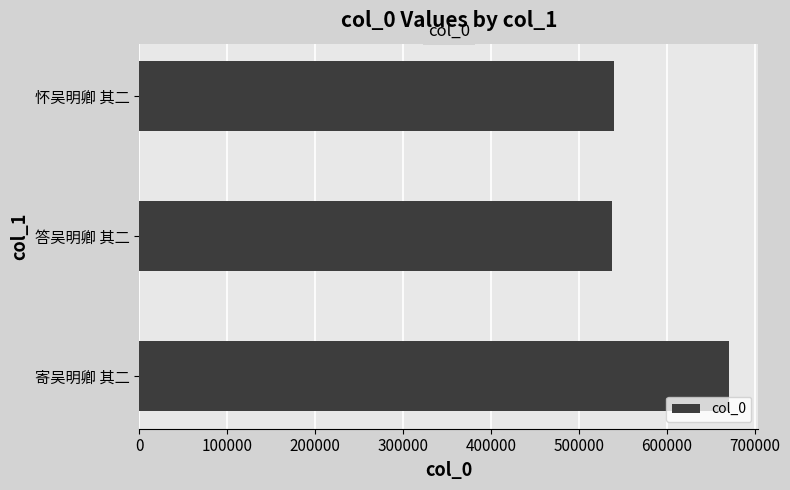

The value at 寄吴明卿 其二 is 388938. True or false?

False